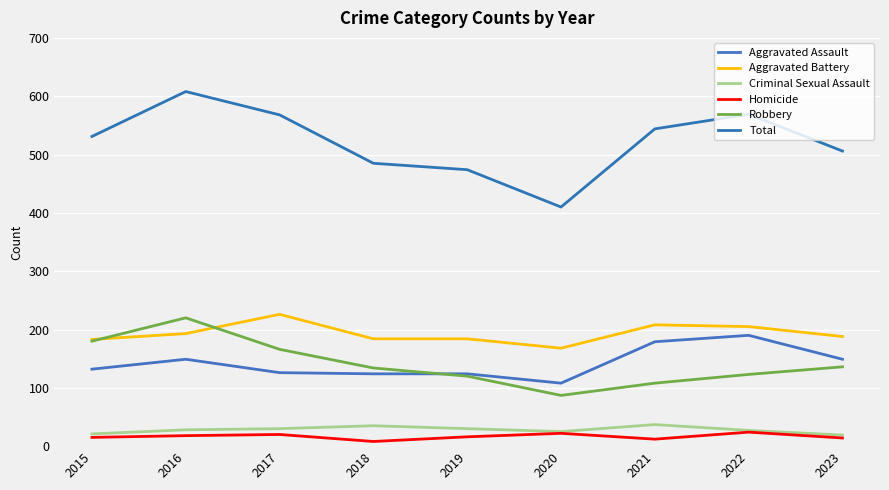

Reading left to right, what are all the values shown in this chart?

Aggravated Assault: 2015=132	2016=149	2017=126	2018=124	2019=124	2020=108	2021=179	2022=190	2023=149
Aggravated Battery: 2015=183	2016=193	2017=226	2018=184	2019=184	2020=168	2021=208	2022=205	2023=188
Criminal Sexual Assault: 2015=21	2016=28	2017=30	2018=35	2019=30	2020=25	2021=37	2022=27	2023=19
Homicide: 2015=15	2016=18	2017=20	2018=8	2019=16	2020=22	2021=12	2022=24	2023=14
Robbery: 2015=180	2016=220	2017=166	2018=134	2019=120	2020=87	2021=108	2022=123	2023=136
Total: 2015=531	2016=608	2017=568	2018=485	2019=474	2020=410	2021=544	2022=569	2023=506